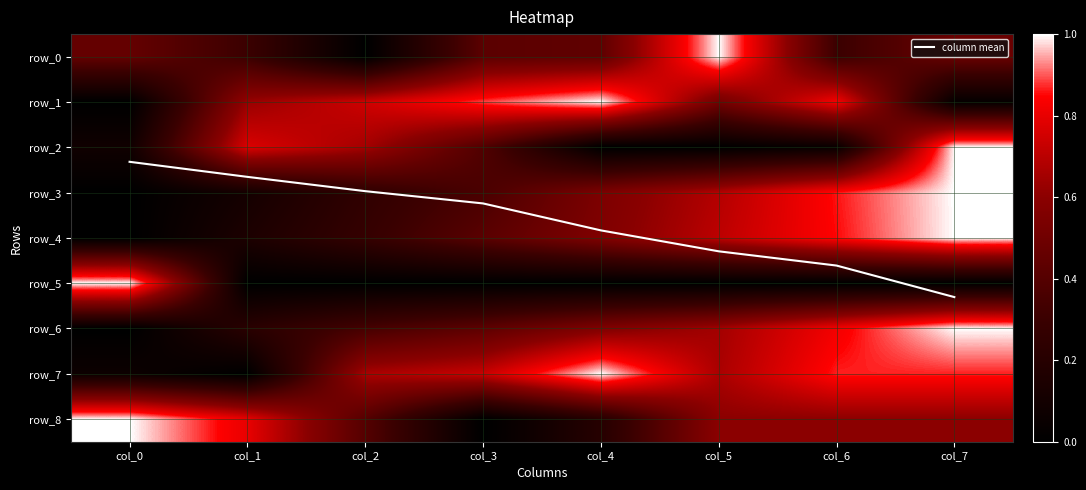

At which label does row_1 reach its peak?

col_4